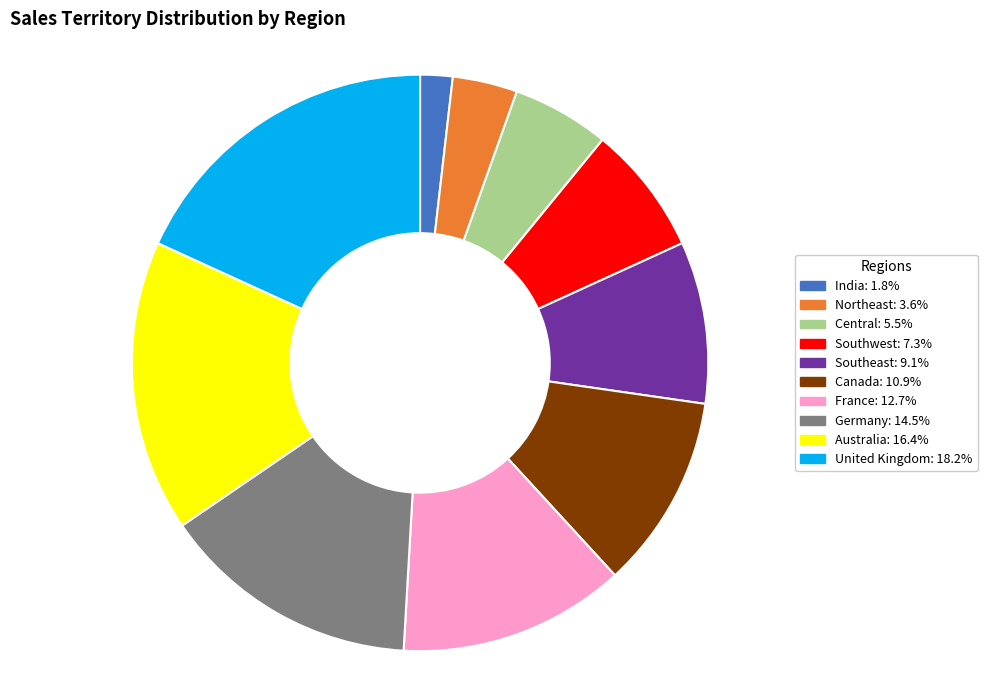

Is there a majority slice in this chart?

No